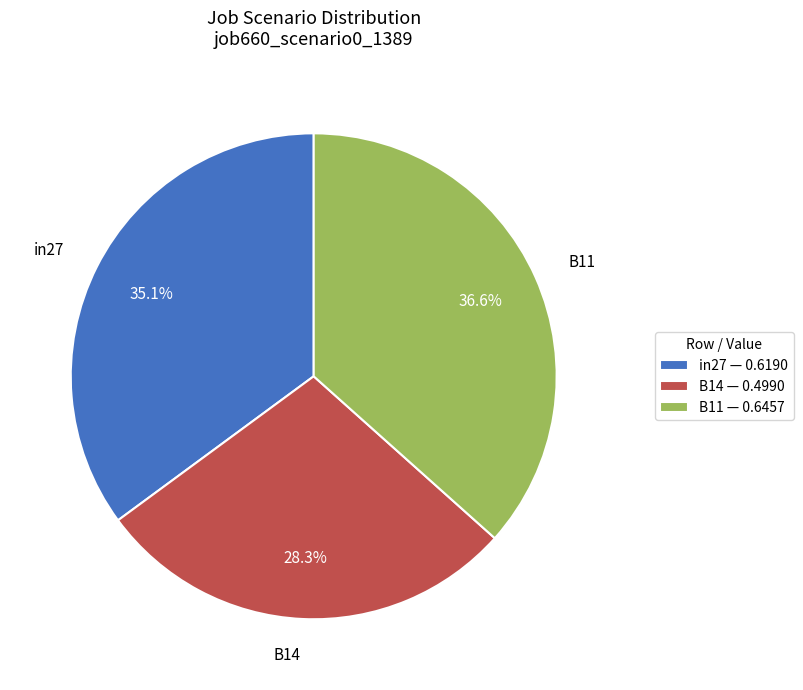

The B11 slice represents 37% of the pie. True or false?

True